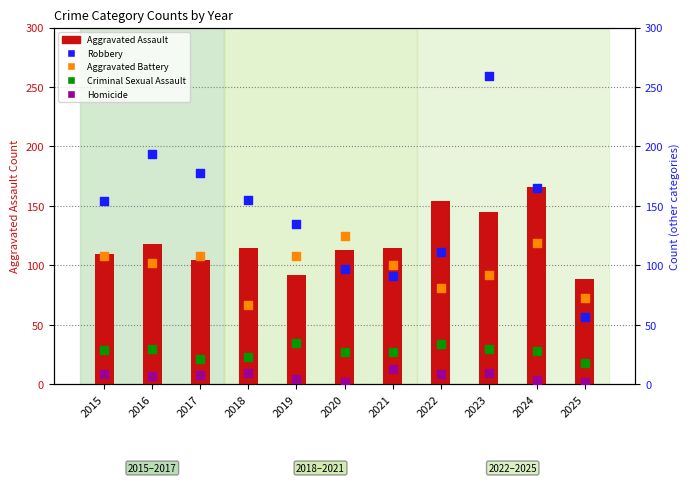

What is the total value across all series at 2015?

410